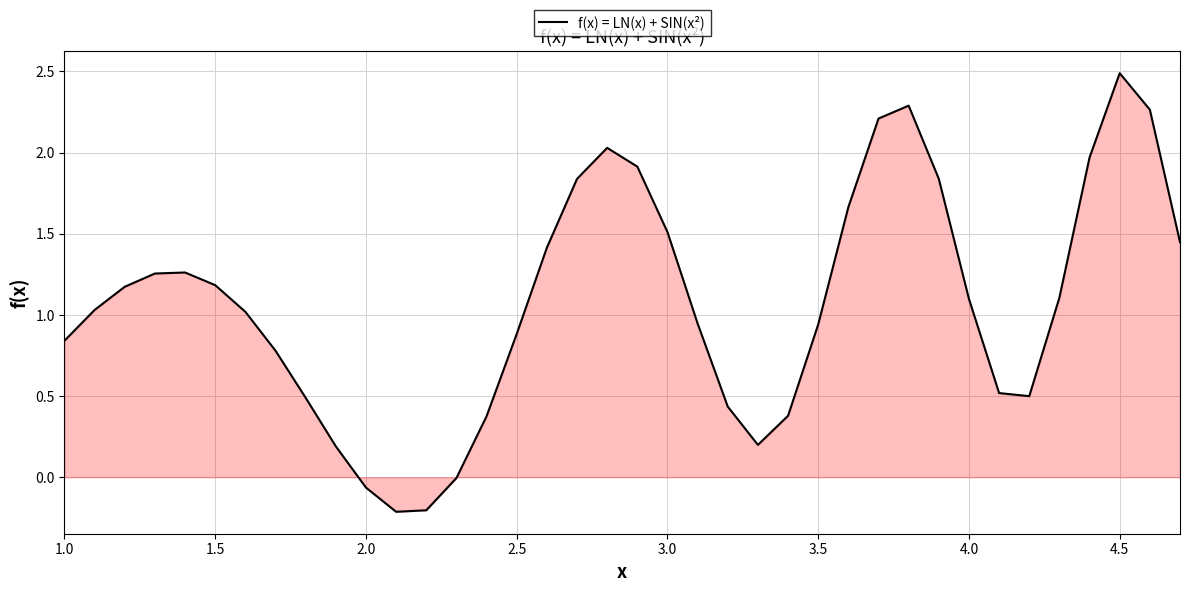

What is the difference between the maximum and minimum values?

2.7